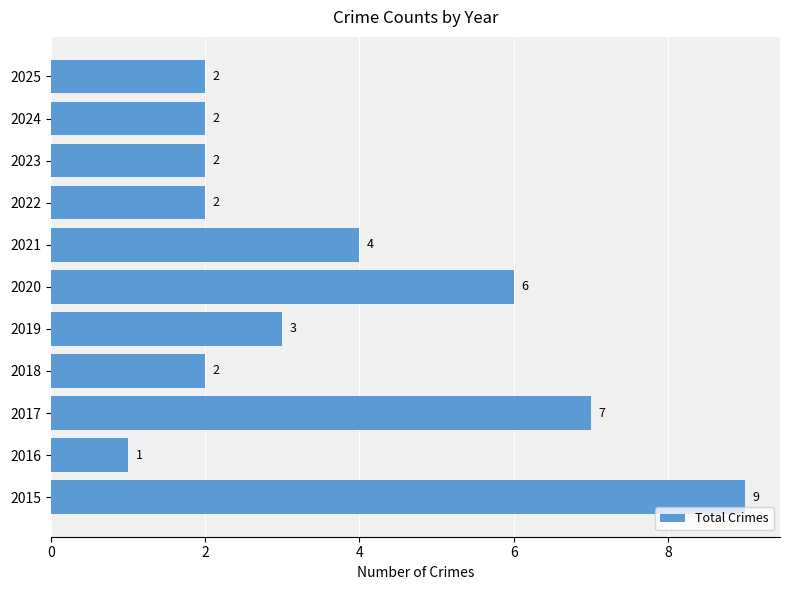

What is the average value?

4